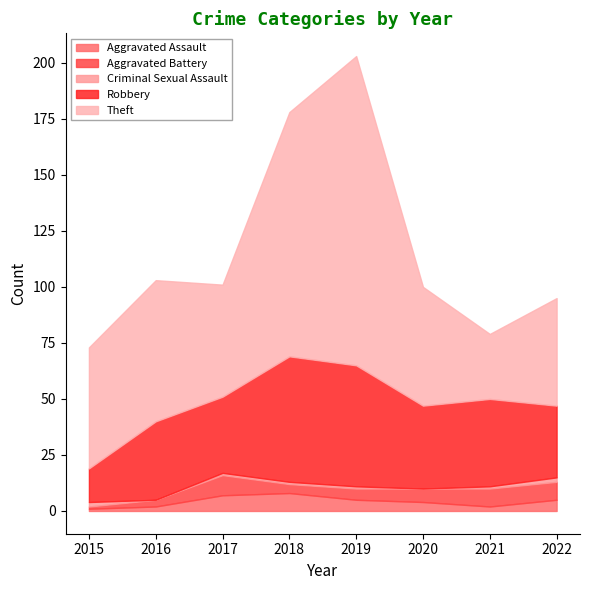

At which category is the sum across all series the highest?

2019